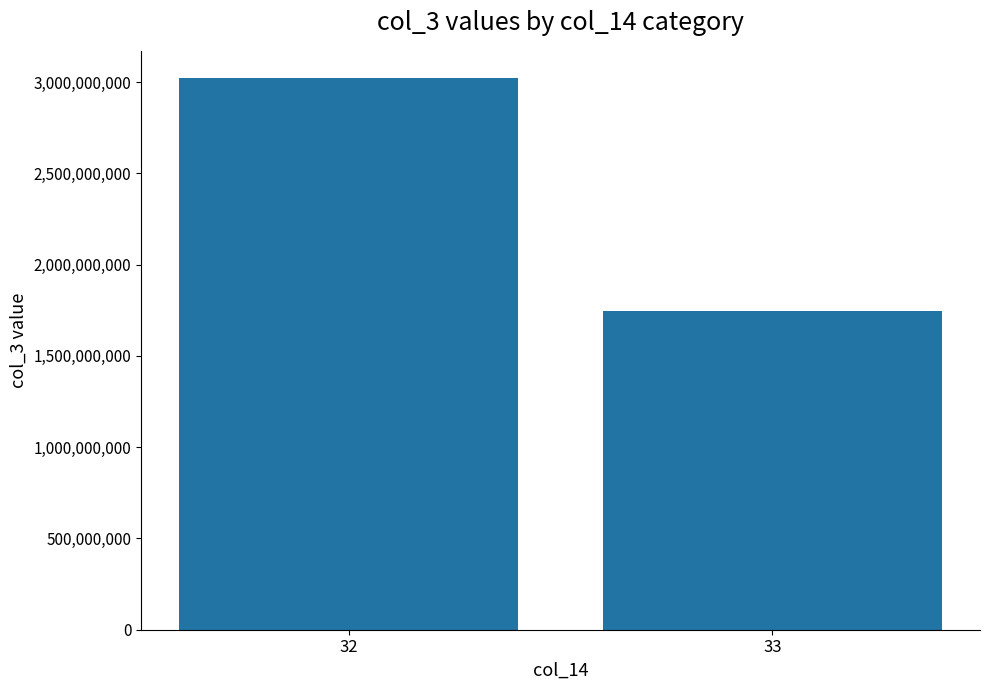

Reading left to right, list all the values displayed in this chart.

3020403960	1744547680